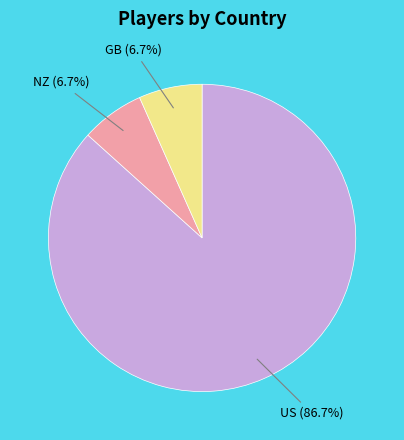

How many slices are in this pie chart?

3